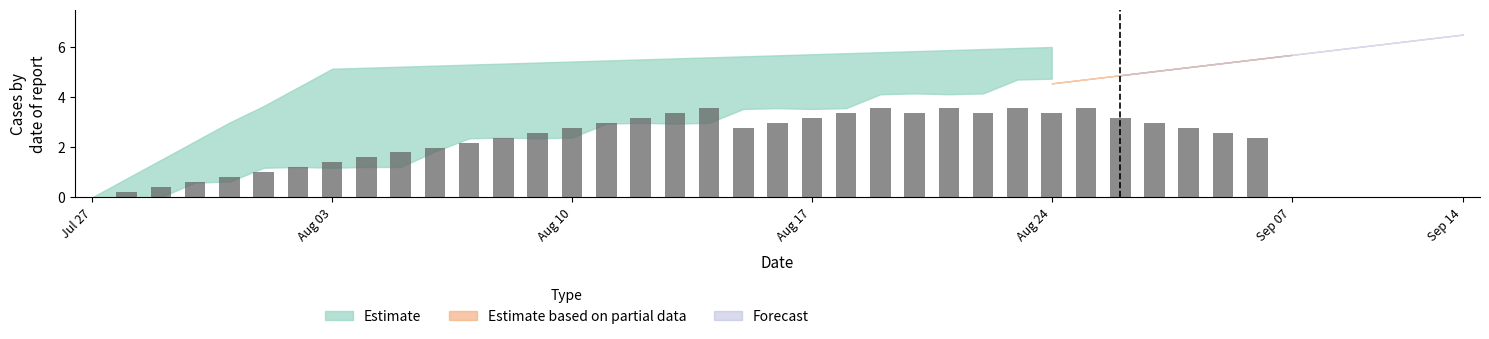

What is the maximum value shown in the chart?

3.6